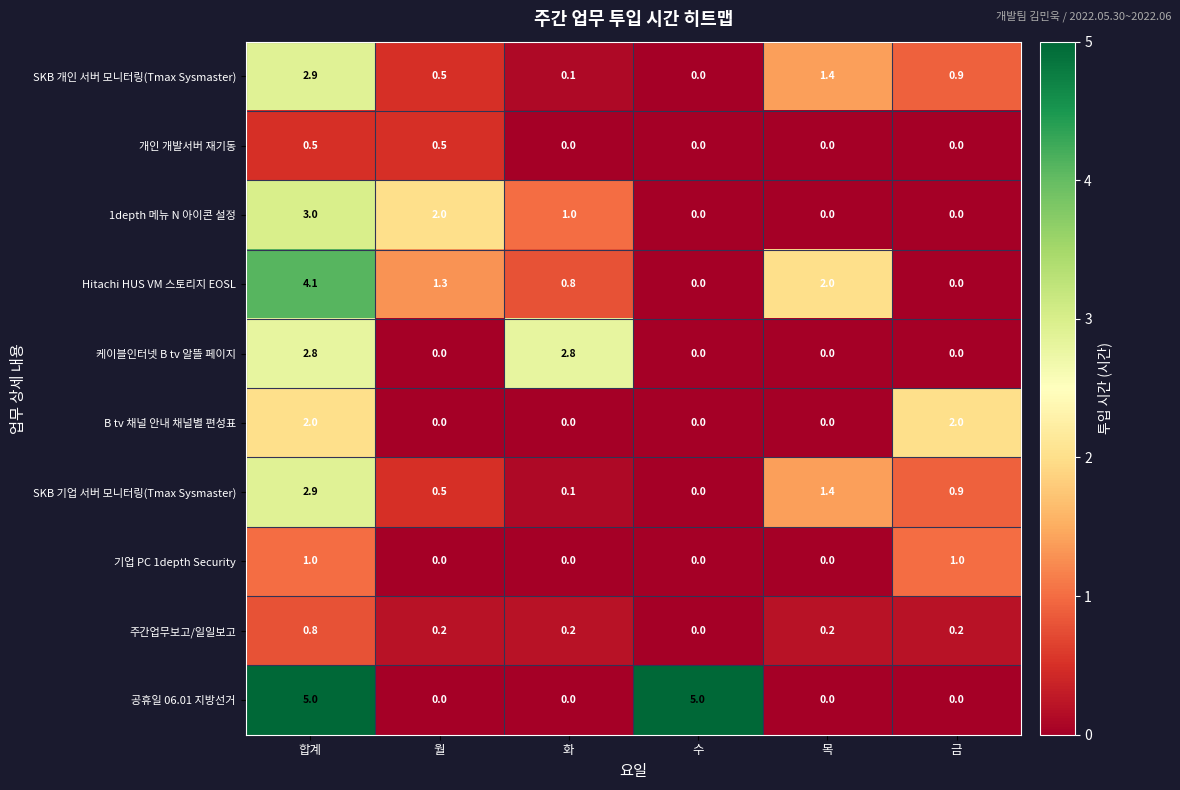

Which series has the largest range (max minus min)?

공휴일 06.01 지방선거